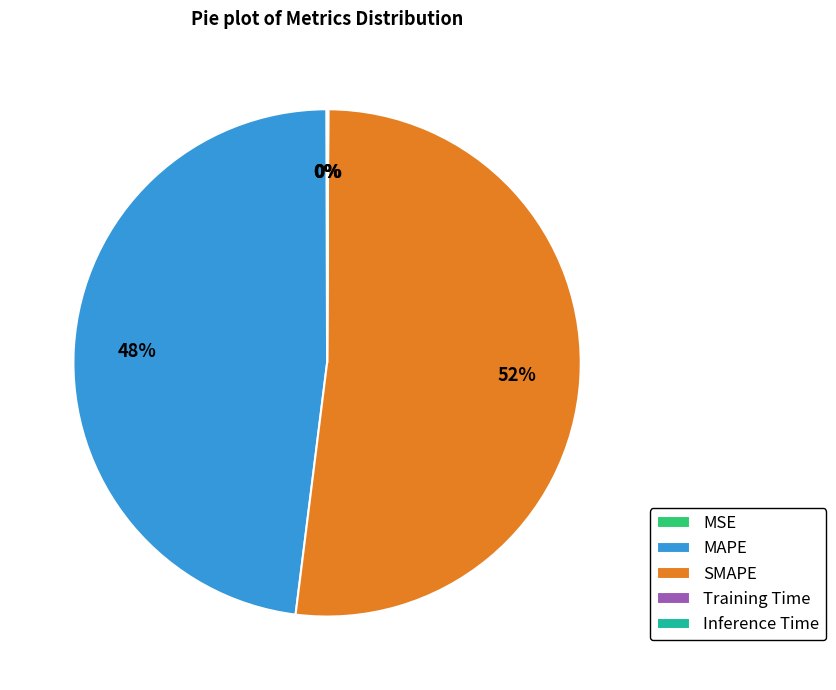

Does any single category account for the majority?

Yes